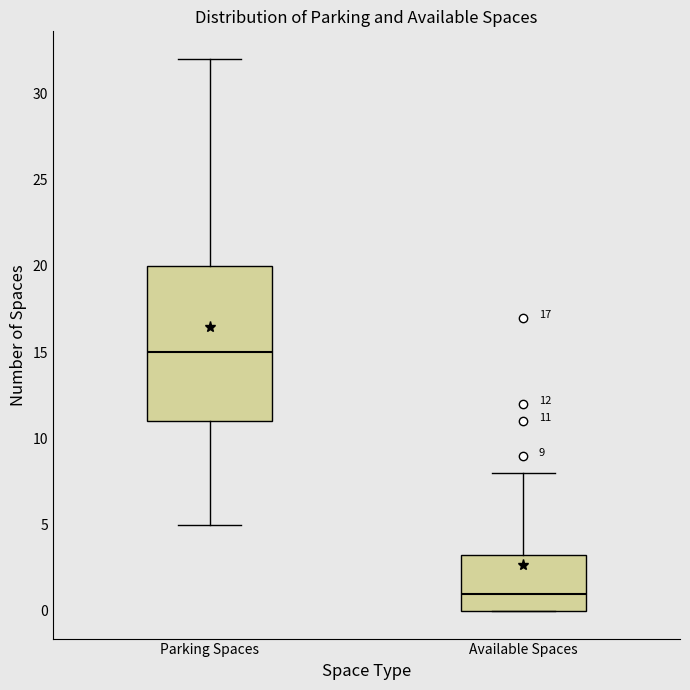

Comparing the boxes themselves (not the whiskers), which one is the tallest?

Parking Spaces